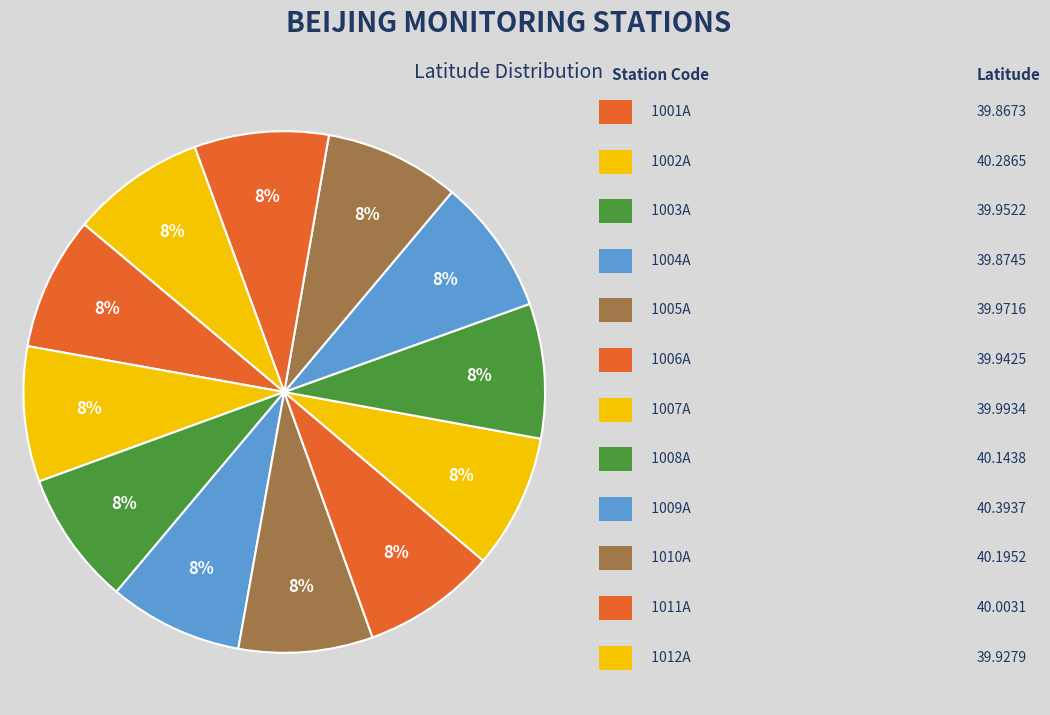

Count the number of slices in the pie.

12